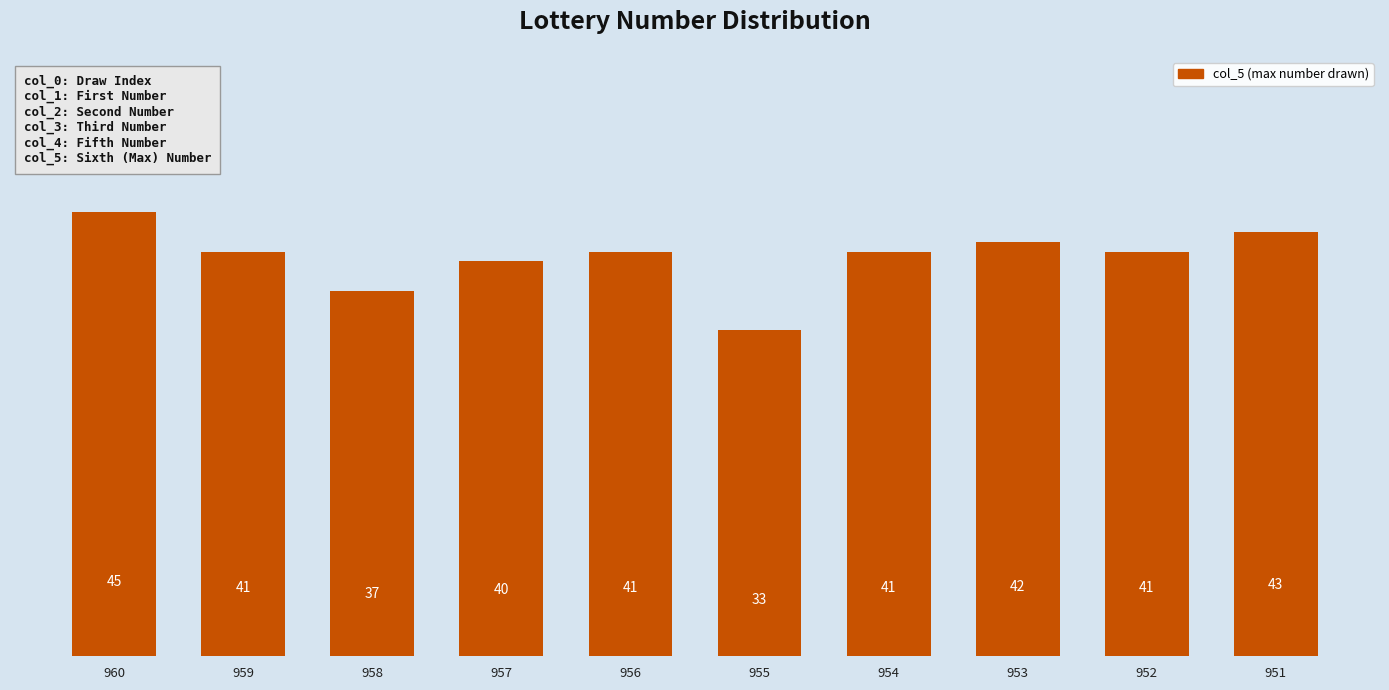

How many distinct data groups are displayed?

1